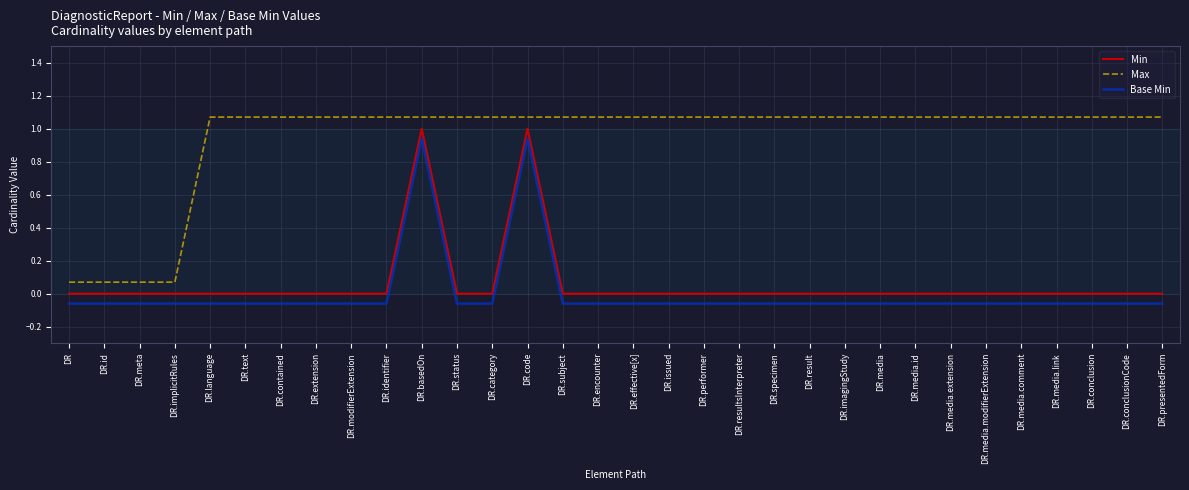

What position from the right is DR.contained?

26